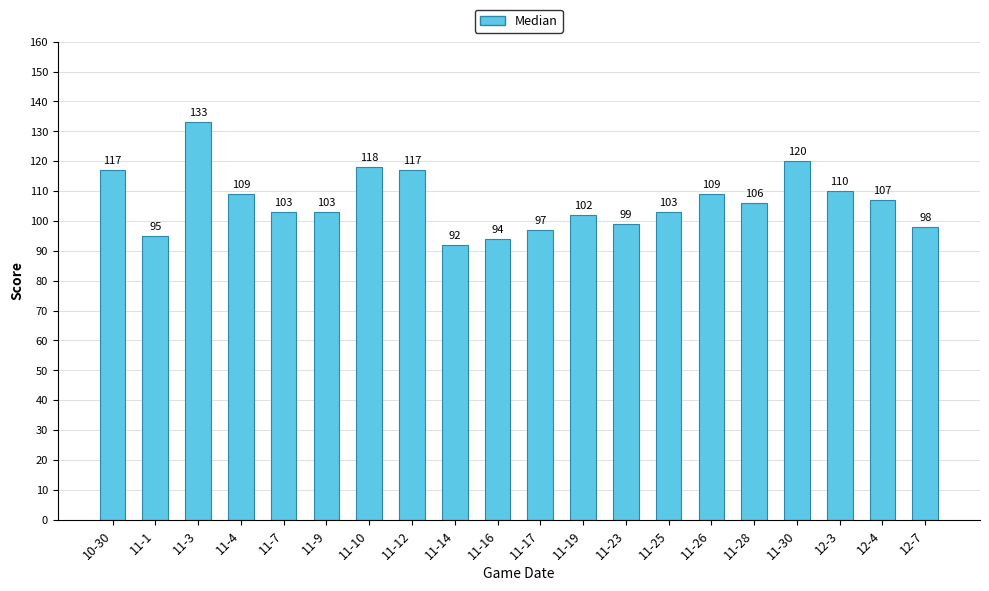

What is the sum of the values at 11-7 and 11-23?

202